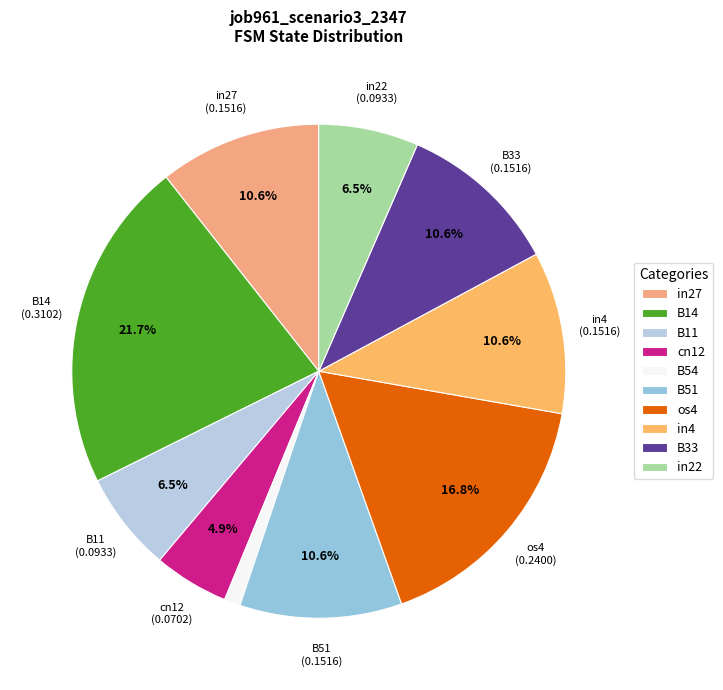

Is B51 the majority of the pie?

No